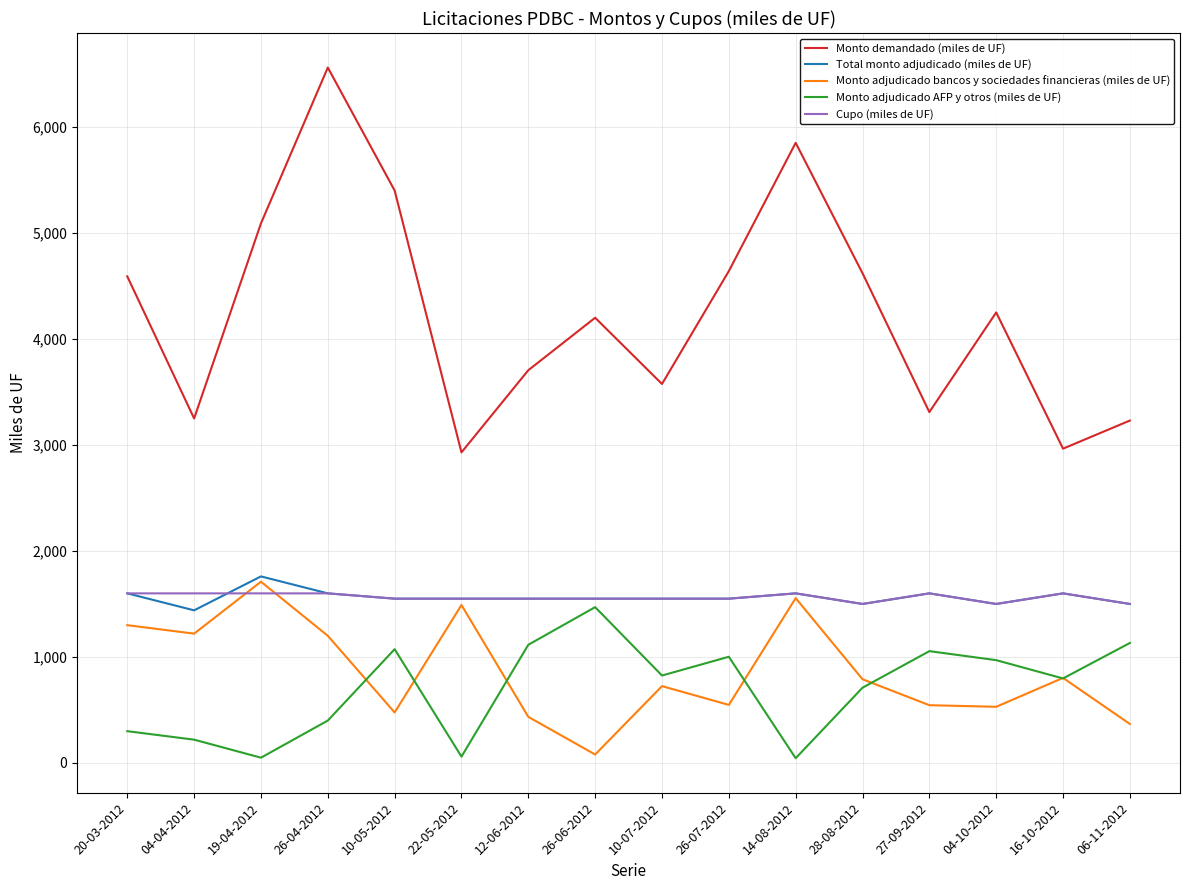

At which label does Total monto adjudicado (miles de UF) reach its peak?

19-04-2012